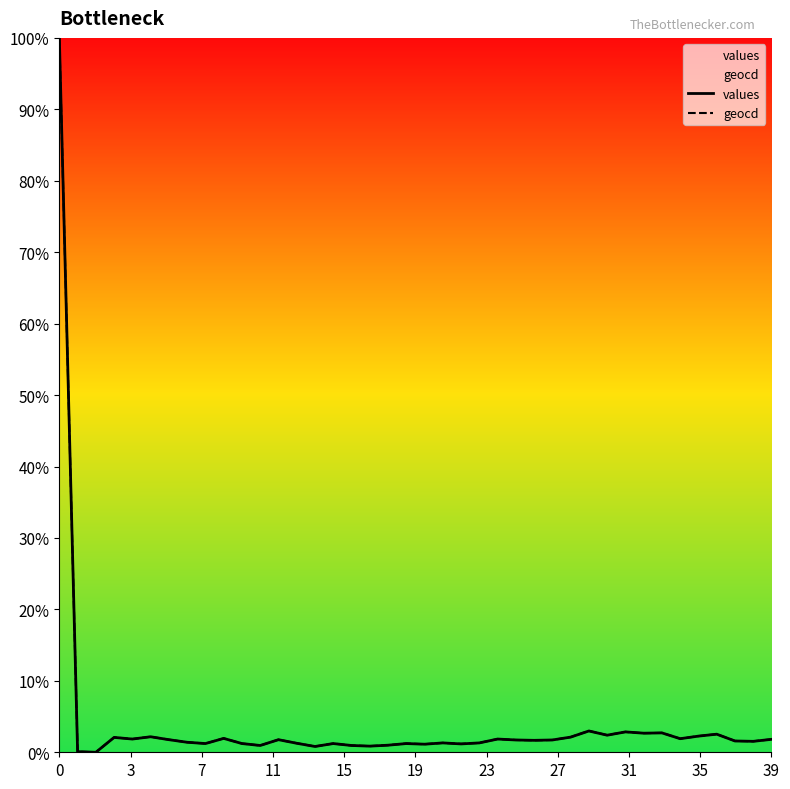

What is the label of the 14th point from the left?

13